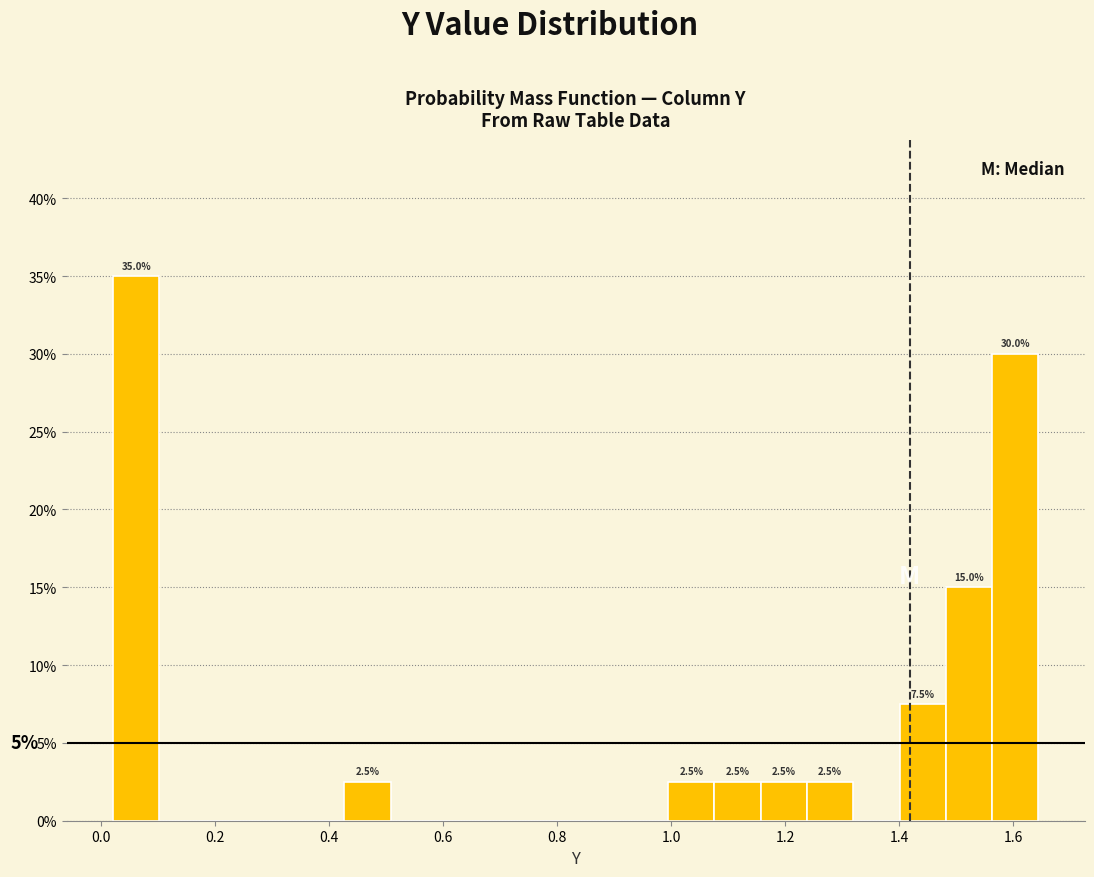

Over which range of the x-axis is the bar tallest?

0.02 to 0.10